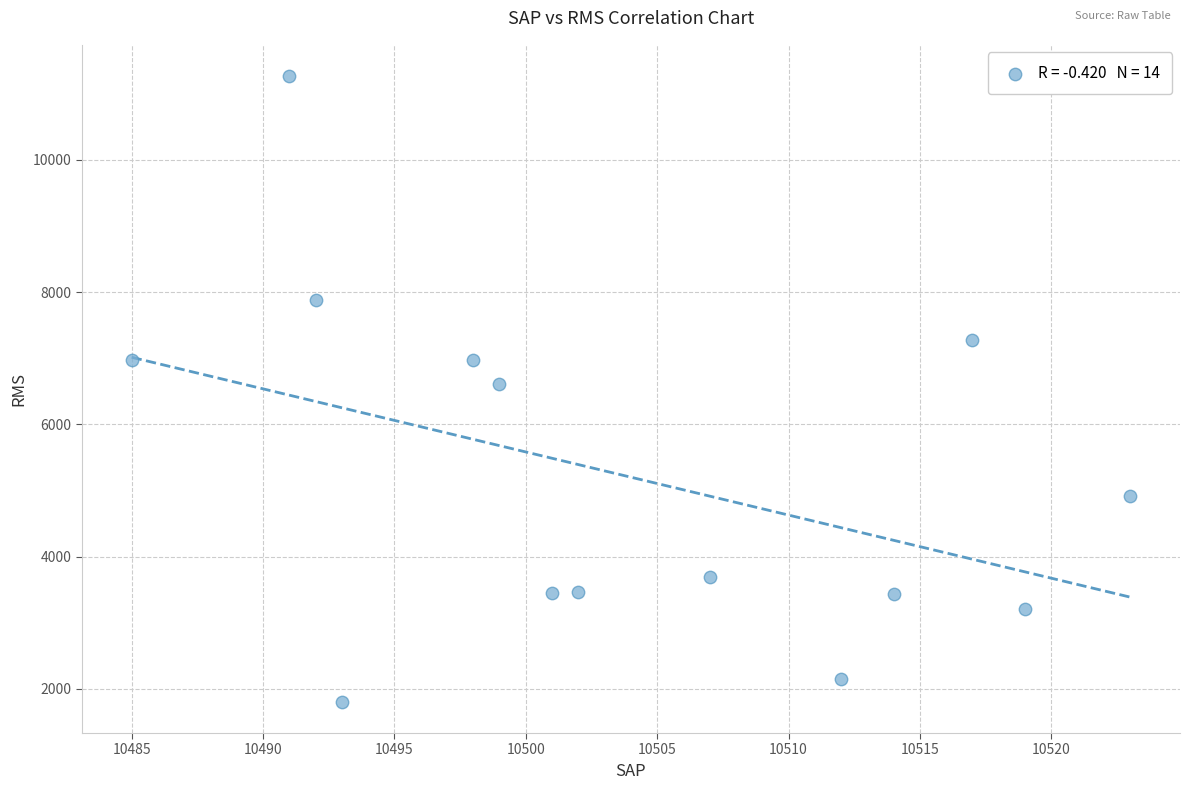

What is the range of Y values (max minus min)?

9462